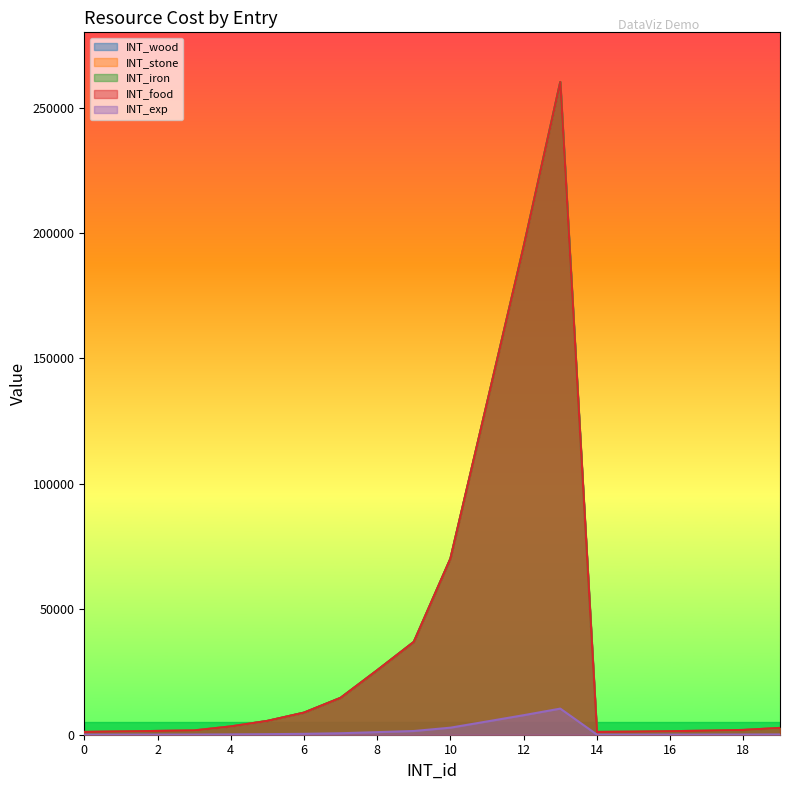

What are all the series names shown in the legend?

INT_wood, INT_stone, INT_iron, INT_food, INT_exp